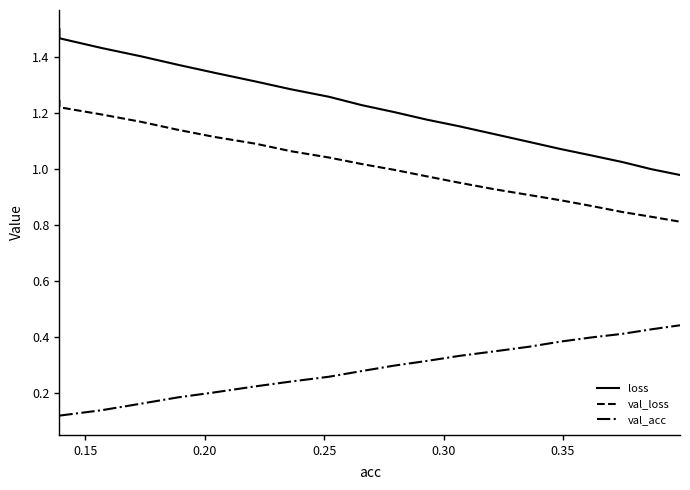

Does the chart have visible grid lines?

No